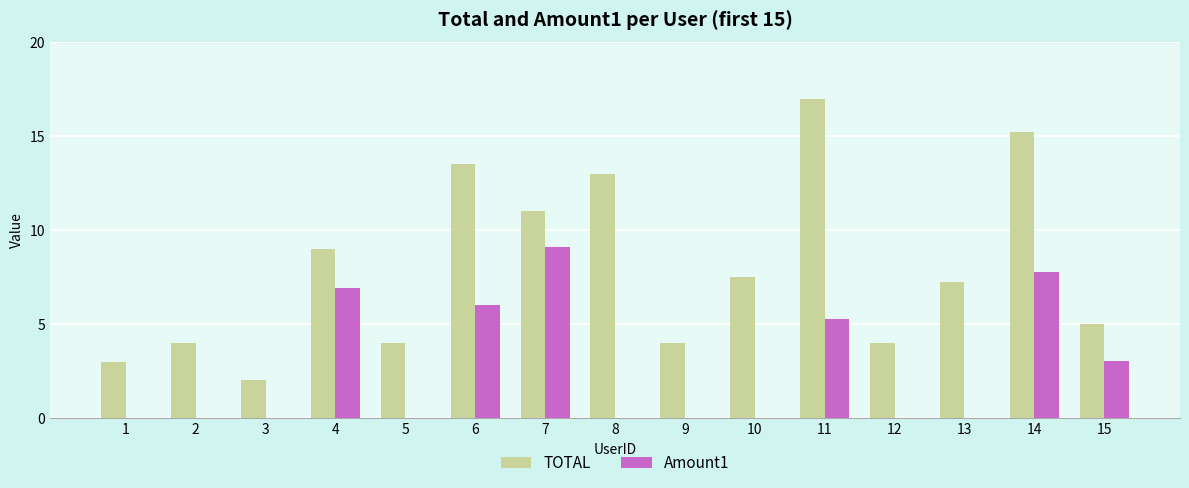

Are the bars grouped side by side (vs. stacked)?

Yes